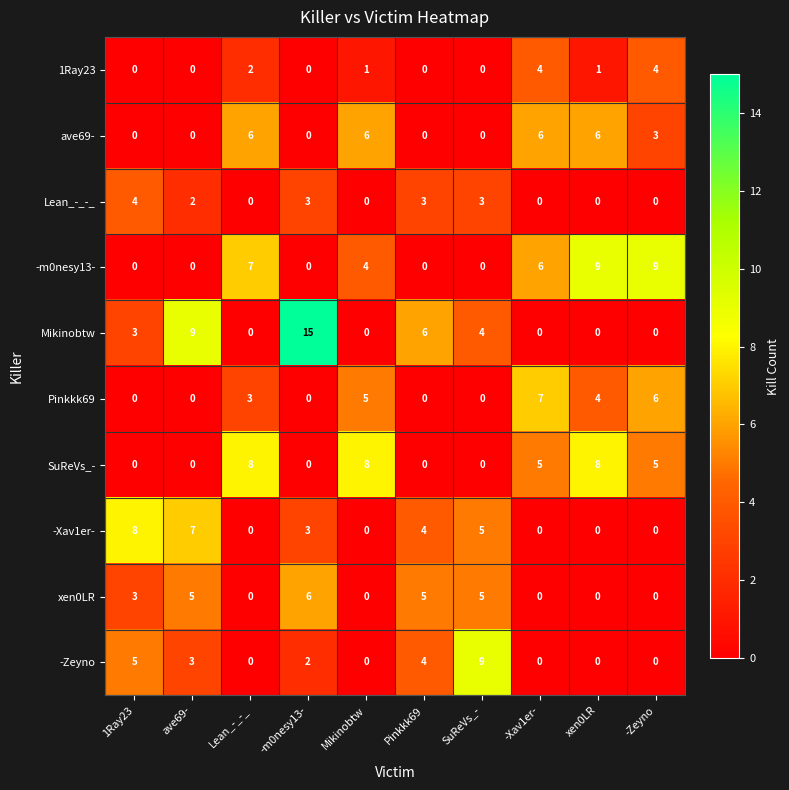

At which label does Lean_-_-_ reach its peak?

1Ray23